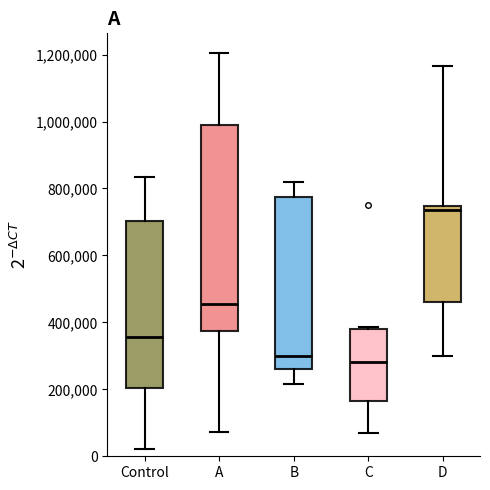

Where is the lower edge of the box for D on the y-axis? The values are not printed on the chart, so give them approximately, as read against the axis.

460000